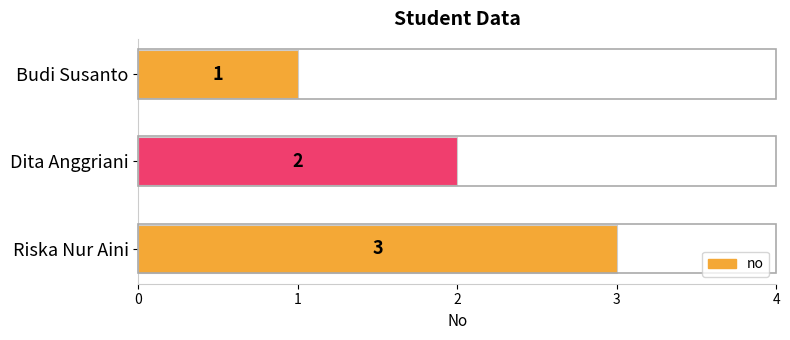

Where is the data nearest to the value 2?

Dita Anggriani